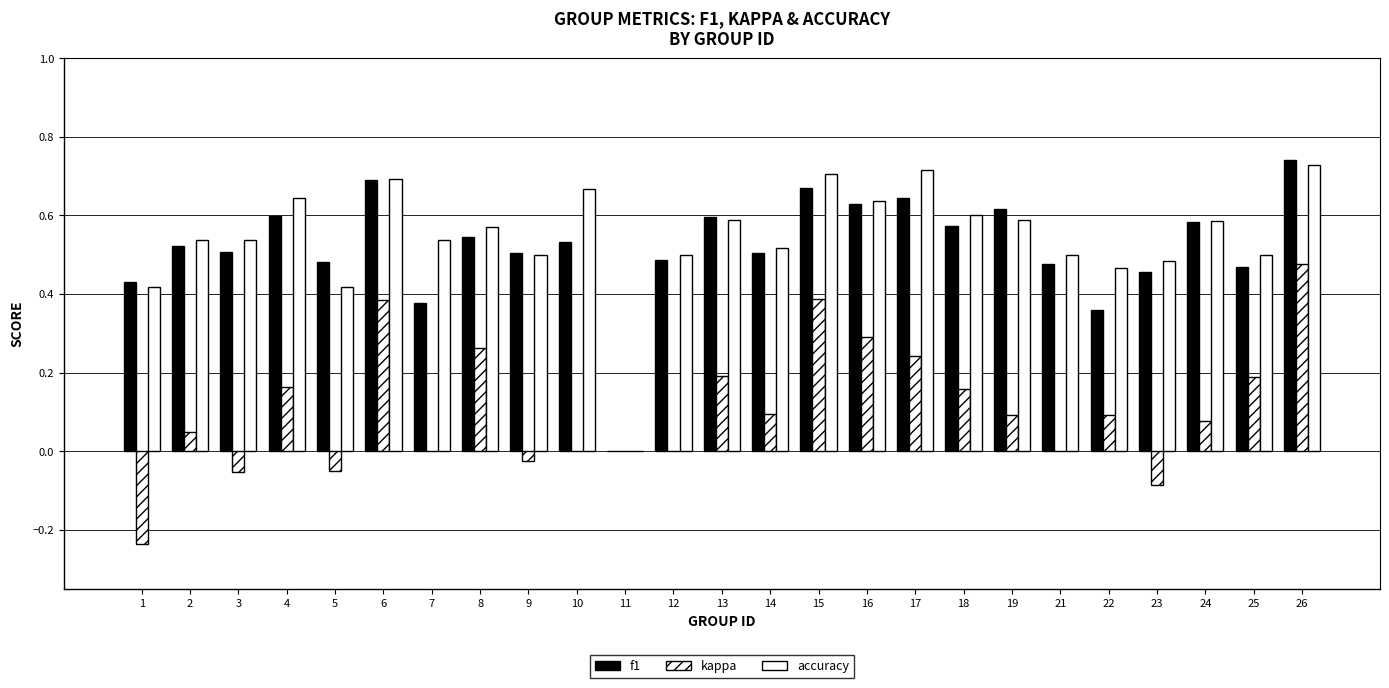

How many groups of bars are there?

25